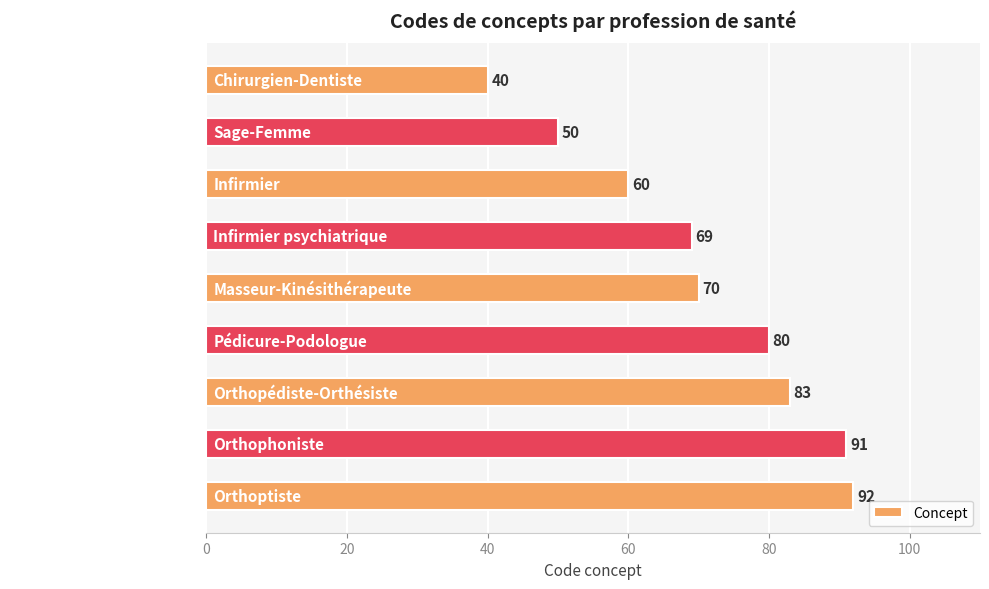

What is the label of the 4th bar from the top?

Infirmier psychiatrique